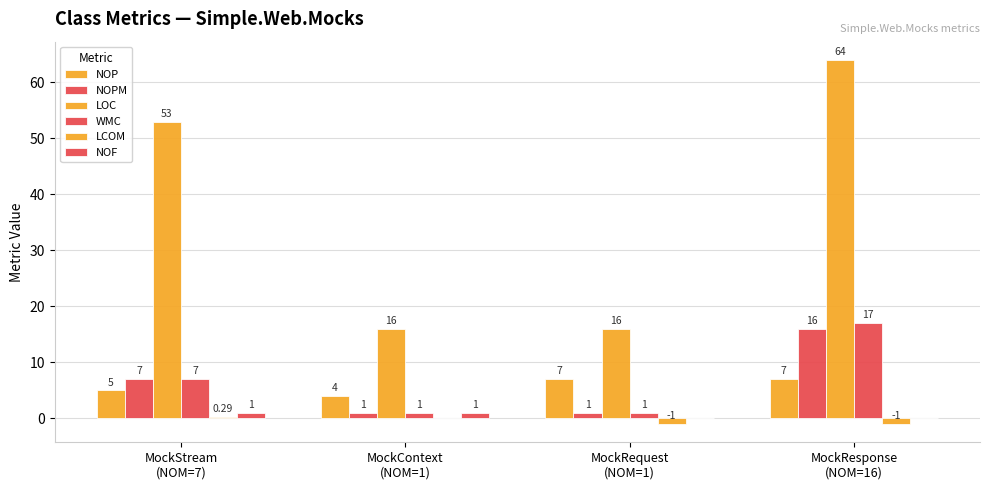

What is the difference between the NOF values at MockStream
(NOM=7) and MockResponse
(NOM=16)?

1.0